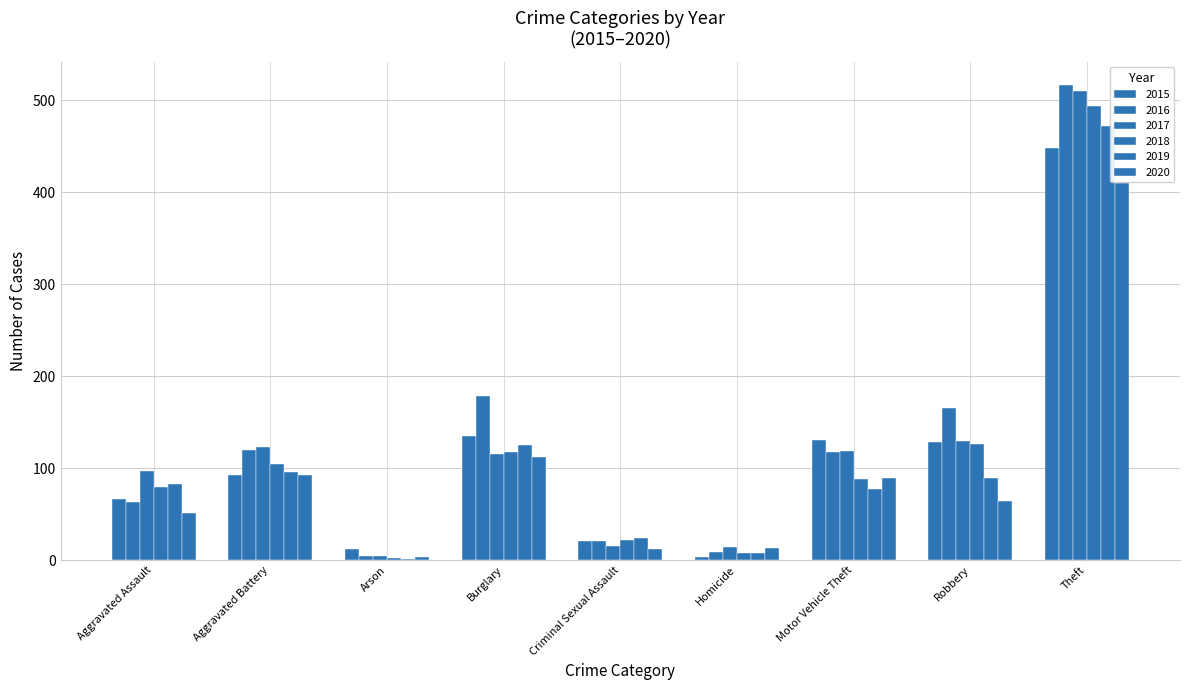

What is the label of the 3rd bar from the right?

Motor Vehicle Theft